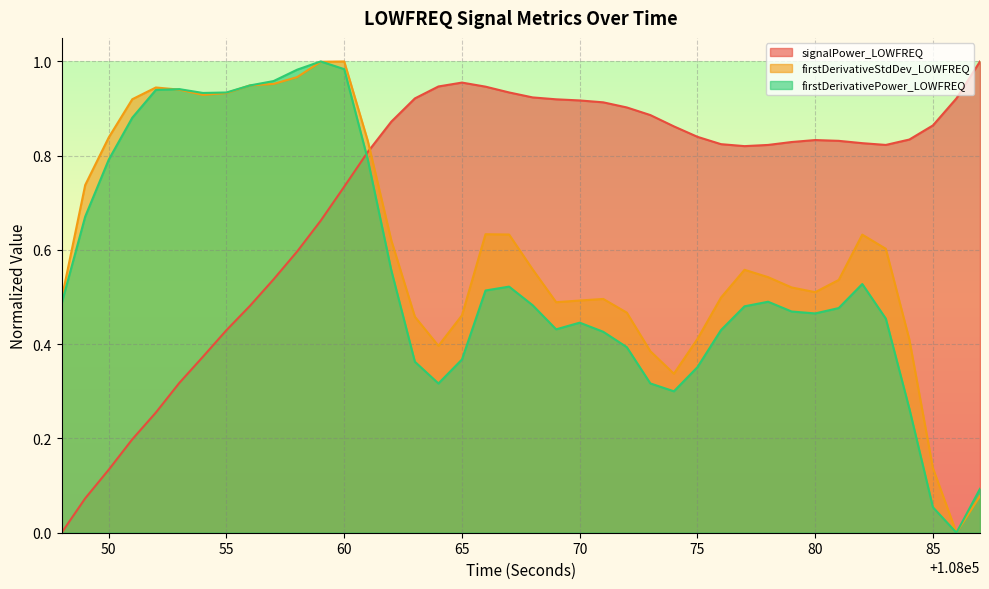

How many data points in firstDerivativePower_LOWFREQ are above 0?

39